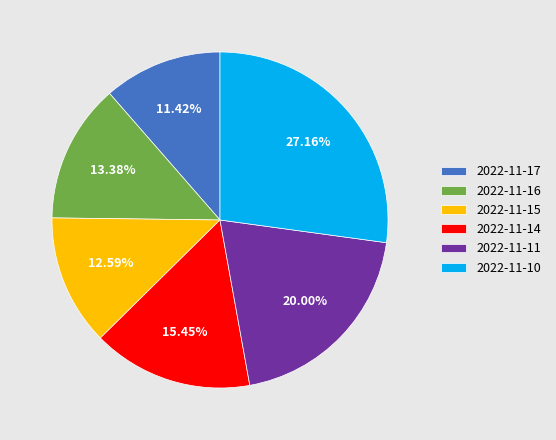

Does 2022-11-11 represent more than half of the total?

No